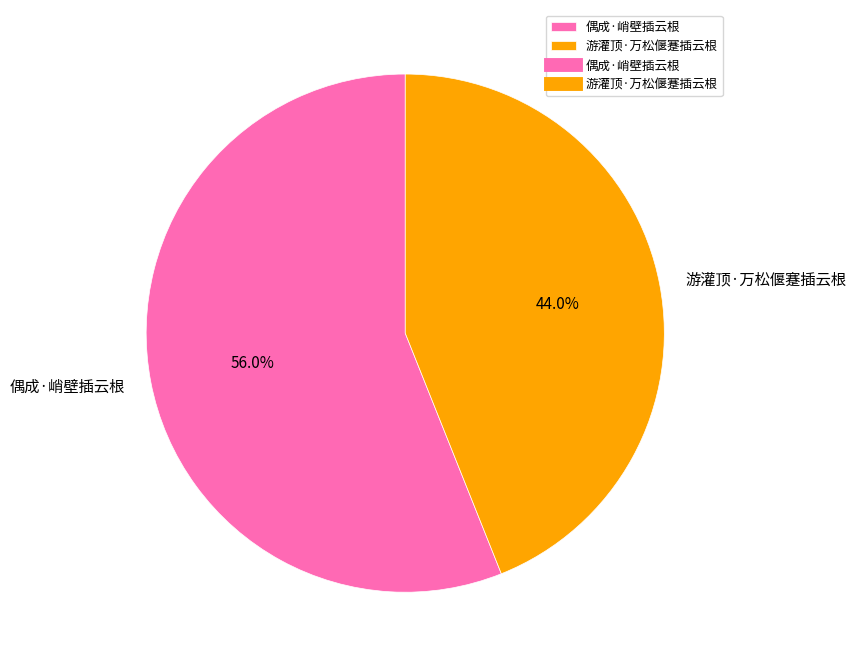

Is it true that 偶成·峭壁插云根 is 56% of the pie?

True